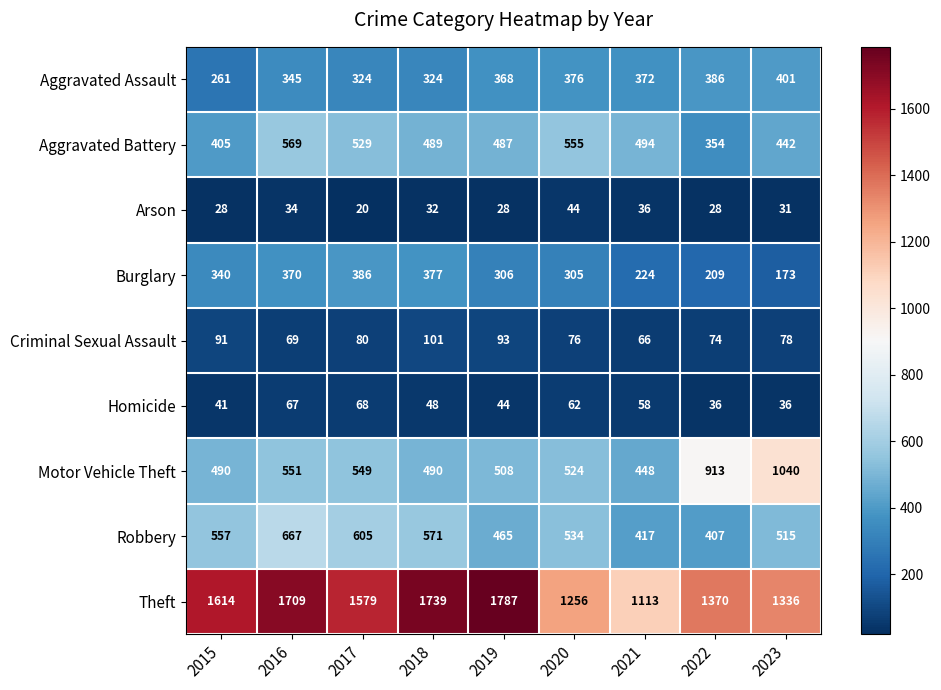

At how many categories does at least one series exceed 1418?

5